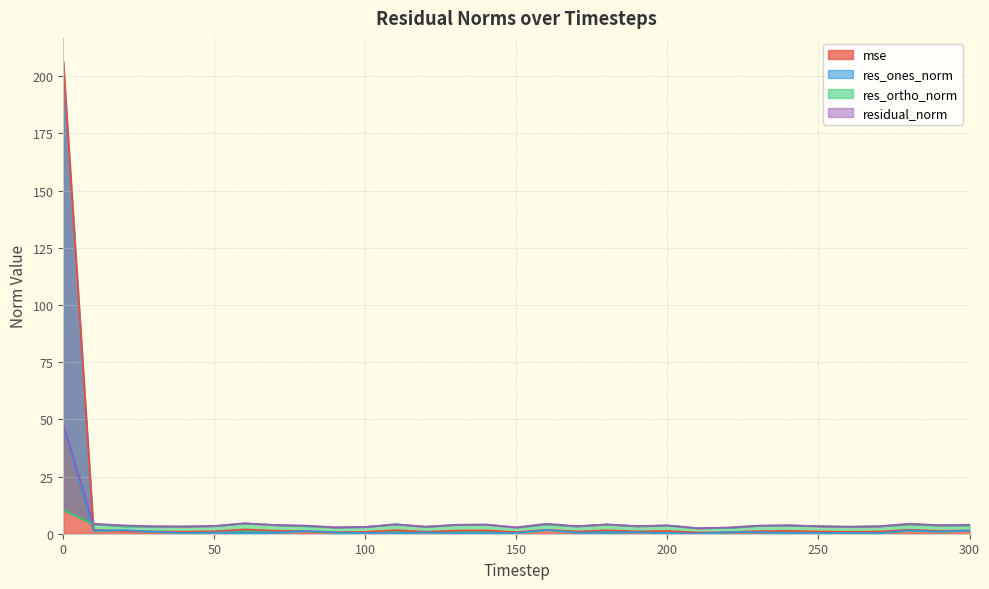

What is the total value across all series at 90?

6.9